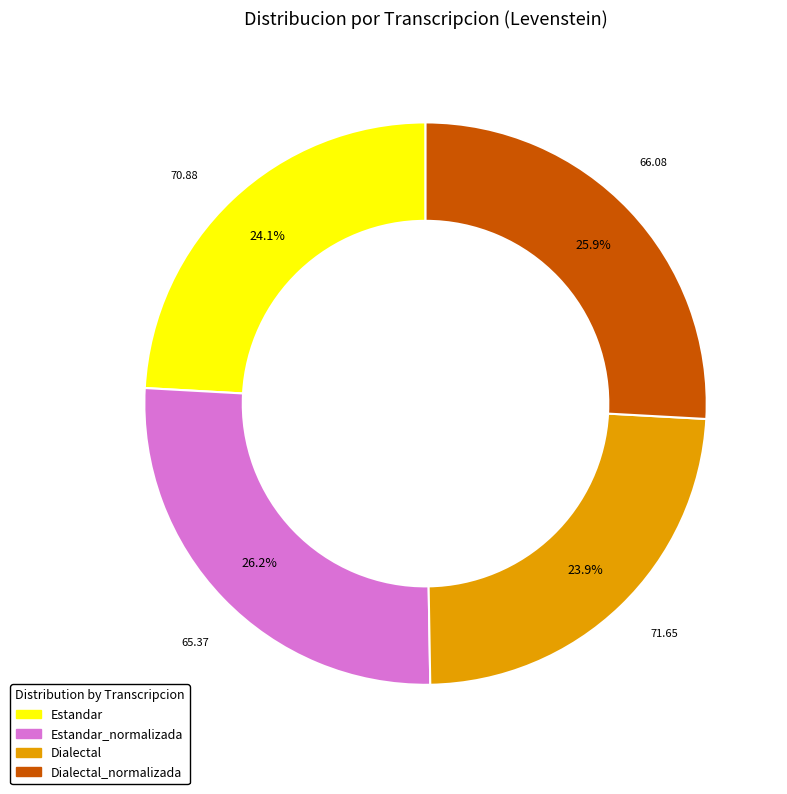

Is there a majority slice in this chart?

No